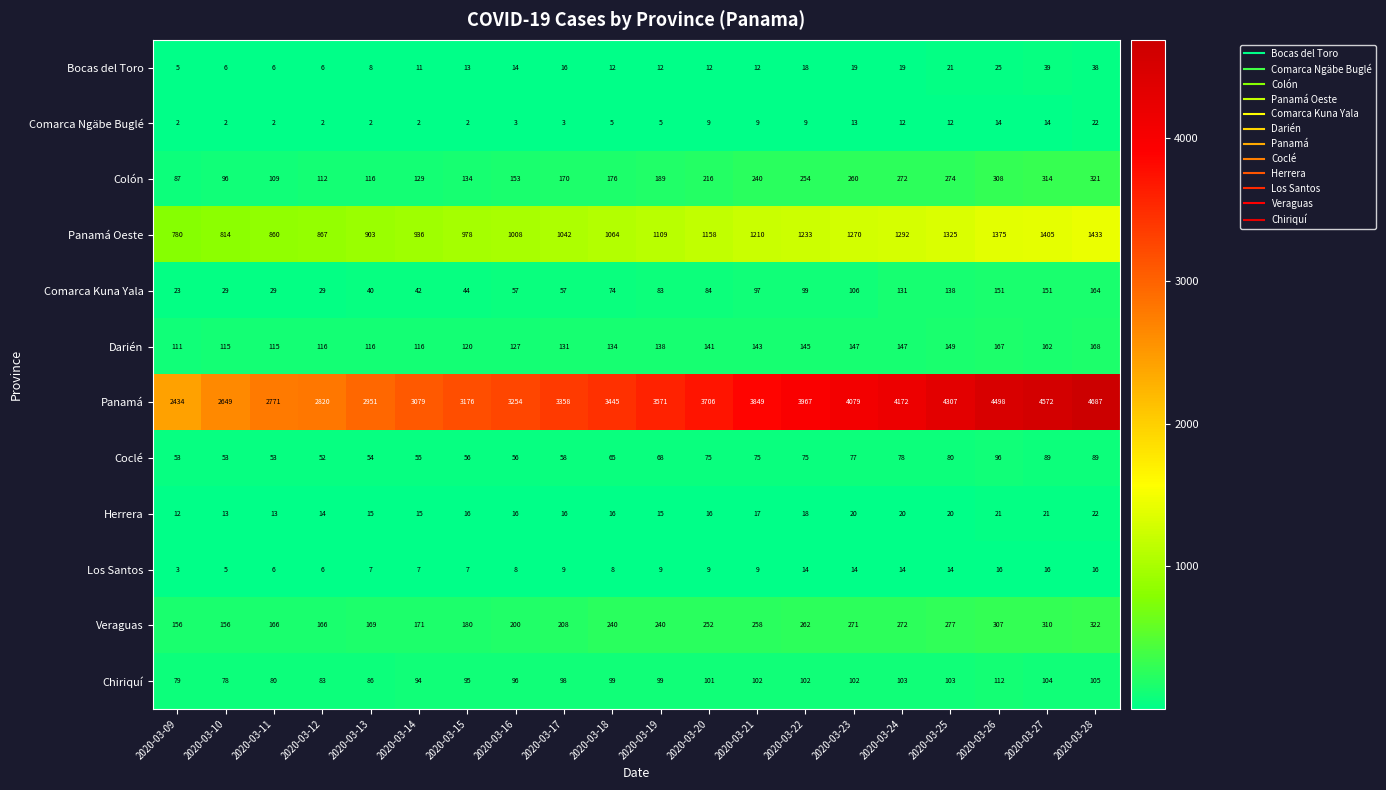

Is it true that Chiriquí equals 103 at 2020-03-25?

True